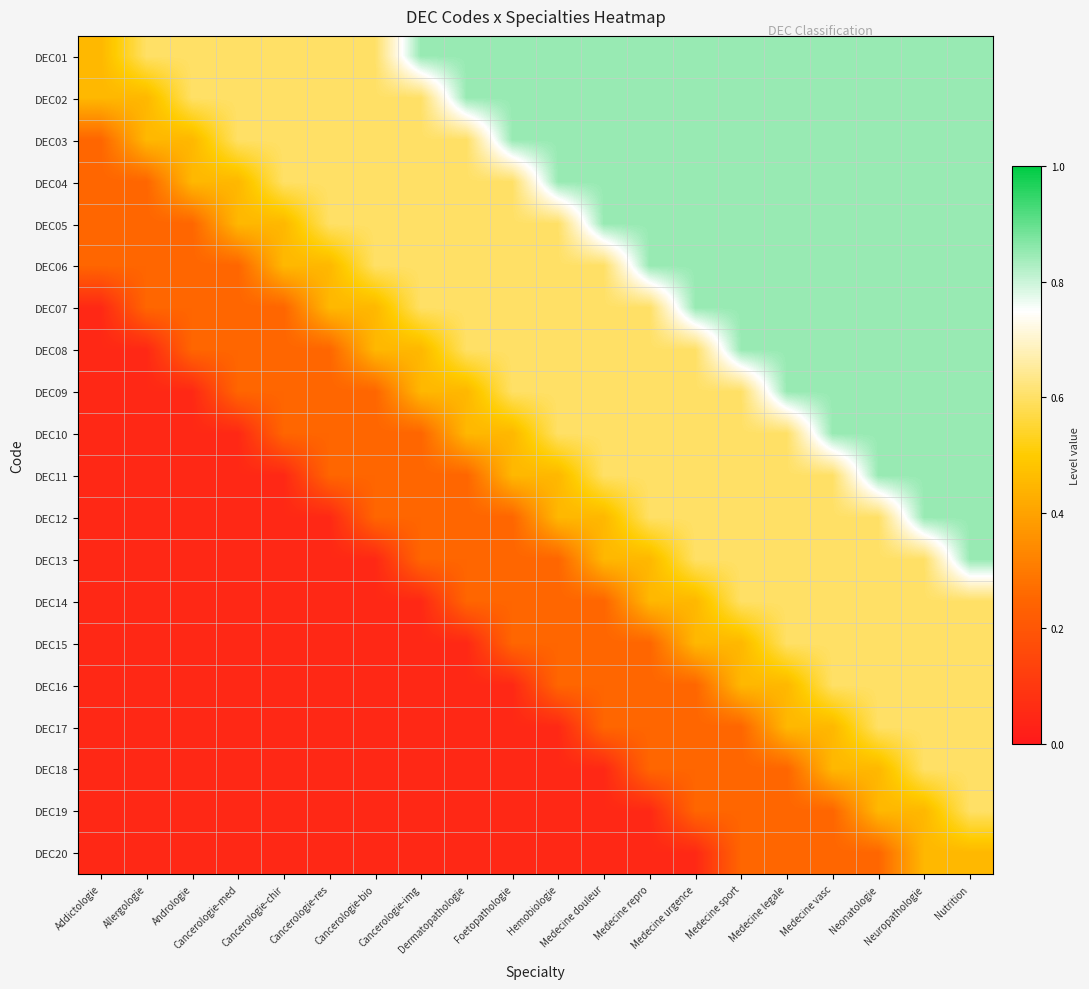

Reading left to right, what are all the values shown in this chart?

DEC01: Addictologie=0.5	Allergologie=0.6	Andrologie=0.6	Cancerologie-med=0.6	Cancerologie-chir=0.6	Cancerologie-res=0.6	Cancerologie-bio=0.6	Cancerologie-img=0.8	Dermatopathologie=0.8	Foetopathologie=0.8	Hemobiologie=0.8	Medecine douleur=0.8	Medecine repro=0.8	Medecine urgence=0.8	Medecine sport=0.8	Medecine legale=0.8	Medecine vasc=0.8	Neonatologie=0.8	Neuropathologie=0.8	Nutrition=0.8
DEC02: Addictologie=0.5	Allergologie=0.5	Andrologie=0.6	Cancerologie-med=0.6	Cancerologie-chir=0.6	Cancerologie-res=0.6	Cancerologie-bio=0.6	Cancerologie-img=0.6	Dermatopathologie=0.8	Foetopathologie=0.8	Hemobiologie=0.8	Medecine douleur=0.8	Medecine repro=0.8	Medecine urgence=0.8	Medecine sport=0.8	Medecine legale=0.8	Medecine vasc=0.8	Neonatologie=0.8	Neuropathologie=0.8	Nutrition=0.8
DEC03: Addictologie=0.2	Allergologie=0.5	Andrologie=0.5	Cancerologie-med=0.6	Cancerologie-chir=0.6	Cancerologie-res=0.6	Cancerologie-bio=0.6	Cancerologie-img=0.6	Dermatopathologie=0.6	Foetopathologie=0.8	Hemobiologie=0.8	Medecine douleur=0.8	Medecine repro=0.8	Medecine urgence=0.8	Medecine sport=0.8	Medecine legale=0.8	Medecine vasc=0.8	Neonatologie=0.8	Neuropathologie=0.8	Nutrition=0.8
DEC04: Addictologie=0.2	Allergologie=0.2	Andrologie=0.5	Cancerologie-med=0.5	Cancerologie-chir=0.6	Cancerologie-res=0.6	Cancerologie-bio=0.6	Cancerologie-img=0.6	Dermatopathologie=0.6	Foetopathologie=0.6	Hemobiologie=0.8	Medecine douleur=0.8	Medecine repro=0.8	Medecine urgence=0.8	Medecine sport=0.8	Medecine legale=0.8	Medecine vasc=0.8	Neonatologie=0.8	Neuropathologie=0.8	Nutrition=0.8
DEC05: Addictologie=0.2	Allergologie=0.2	Andrologie=0.2	Cancerologie-med=0.5	Cancerologie-chir=0.5	Cancerologie-res=0.6	Cancerologie-bio=0.6	Cancerologie-img=0.6	Dermatopathologie=0.6	Foetopathologie=0.6	Hemobiologie=0.6	Medecine douleur=0.8	Medecine repro=0.8	Medecine urgence=0.8	Medecine sport=0.8	Medecine legale=0.8	Medecine vasc=0.8	Neonatologie=0.8	Neuropathologie=0.8	Nutrition=0.8
DEC06: Addictologie=0.2	Allergologie=0.2	Andrologie=0.2	Cancerologie-med=0.2	Cancerologie-chir=0.5	Cancerologie-res=0.5	Cancerologie-bio=0.6	Cancerologie-img=0.6	Dermatopathologie=0.6	Foetopathologie=0.6	Hemobiologie=0.6	Medecine douleur=0.6	Medecine repro=0.8	Medecine urgence=0.8	Medecine sport=0.8	Medecine legale=0.8	Medecine vasc=0.8	Neonatologie=0.8	Neuropathologie=0.8	Nutrition=0.8
DEC07: Addictologie=0.1	Allergologie=0.2	Andrologie=0.2	Cancerologie-med=0.2	Cancerologie-chir=0.2	Cancerologie-res=0.5	Cancerologie-bio=0.5	Cancerologie-img=0.6	Dermatopathologie=0.6	Foetopathologie=0.6	Hemobiologie=0.6	Medecine douleur=0.6	Medecine repro=0.6	Medecine urgence=0.8	Medecine sport=0.8	Medecine legale=0.8	Medecine vasc=0.8	Neonatologie=0.8	Neuropathologie=0.8	Nutrition=0.8
DEC08: Addictologie=0.1	Allergologie=0.1	Andrologie=0.2	Cancerologie-med=0.2	Cancerologie-chir=0.2	Cancerologie-res=0.2	Cancerologie-bio=0.5	Cancerologie-img=0.5	Dermatopathologie=0.6	Foetopathologie=0.6	Hemobiologie=0.6	Medecine douleur=0.6	Medecine repro=0.6	Medecine urgence=0.6	Medecine sport=0.8	Medecine legale=0.8	Medecine vasc=0.8	Neonatologie=0.8	Neuropathologie=0.8	Nutrition=0.8
DEC09: Addictologie=0.1	Allergologie=0.1	Andrologie=0.1	Cancerologie-med=0.2	Cancerologie-chir=0.2	Cancerologie-res=0.2	Cancerologie-bio=0.2	Cancerologie-img=0.5	Dermatopathologie=0.5	Foetopathologie=0.6	Hemobiologie=0.6	Medecine douleur=0.6	Medecine repro=0.6	Medecine urgence=0.6	Medecine sport=0.6	Medecine legale=0.8	Medecine vasc=0.8	Neonatologie=0.8	Neuropathologie=0.8	Nutrition=0.8
DEC10: Addictologie=0.1	Allergologie=0.1	Andrologie=0.1	Cancerologie-med=0.1	Cancerologie-chir=0.2	Cancerologie-res=0.2	Cancerologie-bio=0.2	Cancerologie-img=0.2	Dermatopathologie=0.5	Foetopathologie=0.5	Hemobiologie=0.6	Medecine douleur=0.6	Medecine repro=0.6	Medecine urgence=0.6	Medecine sport=0.6	Medecine legale=0.6	Medecine vasc=0.8	Neonatologie=0.8	Neuropathologie=0.8	Nutrition=0.8
DEC11: Addictologie=0.1	Allergologie=0.1	Andrologie=0.1	Cancerologie-med=0.1	Cancerologie-chir=0.1	Cancerologie-res=0.2	Cancerologie-bio=0.2	Cancerologie-img=0.2	Dermatopathologie=0.2	Foetopathologie=0.5	Hemobiologie=0.5	Medecine douleur=0.6	Medecine repro=0.6	Medecine urgence=0.6	Medecine sport=0.6	Medecine legale=0.6	Medecine vasc=0.6	Neonatologie=0.8	Neuropathologie=0.8	Nutrition=0.8
DEC12: Addictologie=0.1	Allergologie=0.1	Andrologie=0.1	Cancerologie-med=0.1	Cancerologie-chir=0.1	Cancerologie-res=0.1	Cancerologie-bio=0.2	Cancerologie-img=0.2	Dermatopathologie=0.2	Foetopathologie=0.2	Hemobiologie=0.5	Medecine douleur=0.5	Medecine repro=0.6	Medecine urgence=0.6	Medecine sport=0.6	Medecine legale=0.6	Medecine vasc=0.6	Neonatologie=0.6	Neuropathologie=0.8	Nutrition=0.8
DEC13: Addictologie=0.1	Allergologie=0.1	Andrologie=0.1	Cancerologie-med=0.1	Cancerologie-chir=0.1	Cancerologie-res=0.1	Cancerologie-bio=0.1	Cancerologie-img=0.2	Dermatopathologie=0.2	Foetopathologie=0.2	Hemobiologie=0.2	Medecine douleur=0.5	Medecine repro=0.5	Medecine urgence=0.6	Medecine sport=0.6	Medecine legale=0.6	Medecine vasc=0.6	Neonatologie=0.6	Neuropathologie=0.6	Nutrition=0.8
DEC14: Addictologie=0.1	Allergologie=0.1	Andrologie=0.1	Cancerologie-med=0.1	Cancerologie-chir=0.1	Cancerologie-res=0.1	Cancerologie-bio=0.1	Cancerologie-img=0.1	Dermatopathologie=0.2	Foetopathologie=0.2	Hemobiologie=0.2	Medecine douleur=0.2	Medecine repro=0.5	Medecine urgence=0.5	Medecine sport=0.6	Medecine legale=0.6	Medecine vasc=0.6	Neonatologie=0.6	Neuropathologie=0.6	Nutrition=0.6
DEC15: Addictologie=0.1	Allergologie=0.1	Andrologie=0.1	Cancerologie-med=0.1	Cancerologie-chir=0.1	Cancerologie-res=0.1	Cancerologie-bio=0.1	Cancerologie-img=0.1	Dermatopathologie=0.1	Foetopathologie=0.2	Hemobiologie=0.2	Medecine douleur=0.2	Medecine repro=0.2	Medecine urgence=0.5	Medecine sport=0.5	Medecine legale=0.6	Medecine vasc=0.6	Neonatologie=0.6	Neuropathologie=0.6	Nutrition=0.6
DEC16: Addictologie=0.1	Allergologie=0.1	Andrologie=0.1	Cancerologie-med=0.1	Cancerologie-chir=0.1	Cancerologie-res=0.1	Cancerologie-bio=0.1	Cancerologie-img=0.1	Dermatopathologie=0.1	Foetopathologie=0.1	Hemobiologie=0.2	Medecine douleur=0.2	Medecine repro=0.2	Medecine urgence=0.2	Medecine sport=0.5	Medecine legale=0.5	Medecine vasc=0.6	Neonatologie=0.6	Neuropathologie=0.6	Nutrition=0.6
DEC17: Addictologie=0.1	Allergologie=0.1	Andrologie=0.1	Cancerologie-med=0.1	Cancerologie-chir=0.1	Cancerologie-res=0.1	Cancerologie-bio=0.1	Cancerologie-img=0.1	Dermatopathologie=0.1	Foetopathologie=0.1	Hemobiologie=0.1	Medecine douleur=0.2	Medecine repro=0.2	Medecine urgence=0.2	Medecine sport=0.2	Medecine legale=0.5	Medecine vasc=0.5	Neonatologie=0.6	Neuropathologie=0.6	Nutrition=0.6
DEC18: Addictologie=0.1	Allergologie=0.1	Andrologie=0.1	Cancerologie-med=0.1	Cancerologie-chir=0.1	Cancerologie-res=0.1	Cancerologie-bio=0.1	Cancerologie-img=0.1	Dermatopathologie=0.1	Foetopathologie=0.1	Hemobiologie=0.1	Medecine douleur=0.1	Medecine repro=0.2	Medecine urgence=0.2	Medecine sport=0.2	Medecine legale=0.2	Medecine vasc=0.5	Neonatologie=0.5	Neuropathologie=0.6	Nutrition=0.6
DEC19: Addictologie=0.1	Allergologie=0.1	Andrologie=0.1	Cancerologie-med=0.1	Cancerologie-chir=0.1	Cancerologie-res=0.1	Cancerologie-bio=0.1	Cancerologie-img=0.1	Dermatopathologie=0.1	Foetopathologie=0.1	Hemobiologie=0.1	Medecine douleur=0.1	Medecine repro=0.1	Medecine urgence=0.2	Medecine sport=0.2	Medecine legale=0.2	Medecine vasc=0.2	Neonatologie=0.5	Neuropathologie=0.5	Nutrition=0.6
DEC20: Addictologie=0.1	Allergologie=0.1	Andrologie=0.1	Cancerologie-med=0.1	Cancerologie-chir=0.1	Cancerologie-res=0.1	Cancerologie-bio=0.1	Cancerologie-img=0.1	Dermatopathologie=0.1	Foetopathologie=0.1	Hemobiologie=0.1	Medecine douleur=0.1	Medecine repro=0.1	Medecine urgence=0.1	Medecine sport=0.2	Medecine legale=0.2	Medecine vasc=0.2	Neonatologie=0.2	Neuropathologie=0.5	Nutrition=0.5